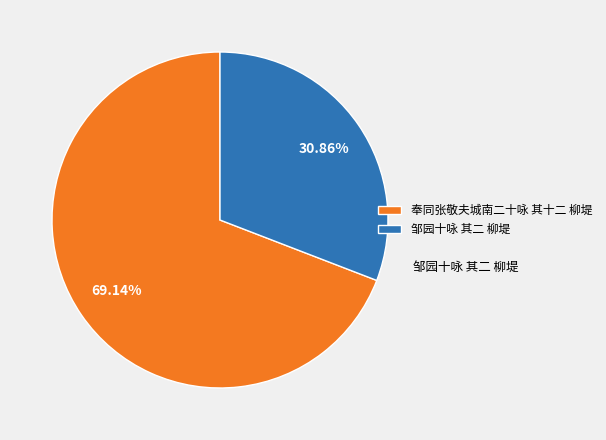

To the nearest percent, what is the difference between the largest and smallest slice percentages?

38%